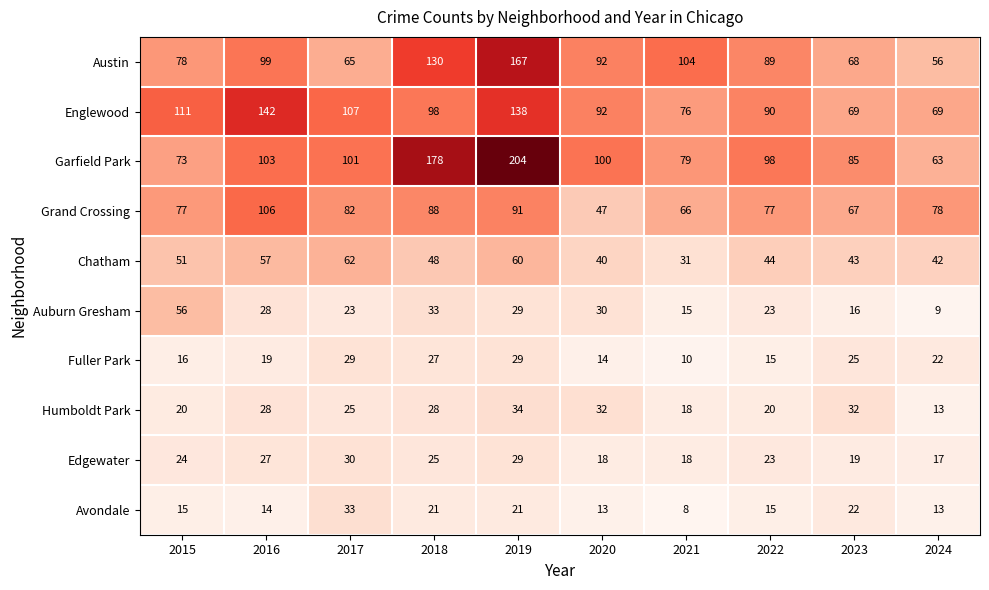

List the series in order of their peak value, lowest first.

Fuller Park, Edgewater, Avondale, Humboldt Park, Auburn Gresham, Chatham, Grand Crossing, Englewood, Austin, Garfield Park